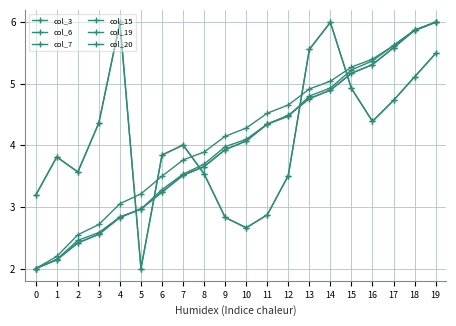

Does the chart have visible grid lines?

Yes